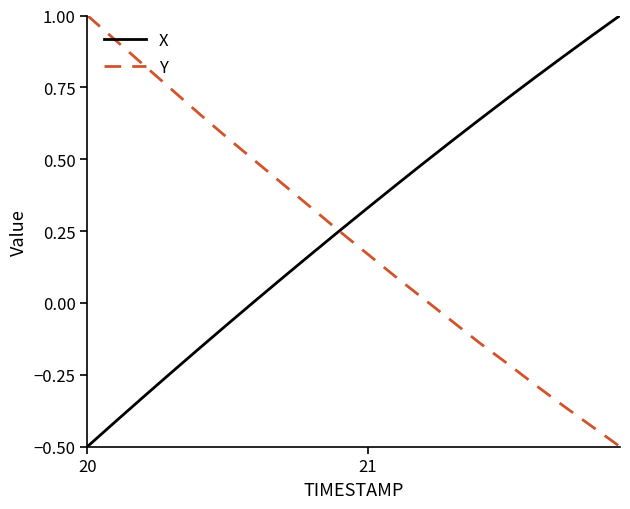

What is the lowest value of the X series?

-0.5